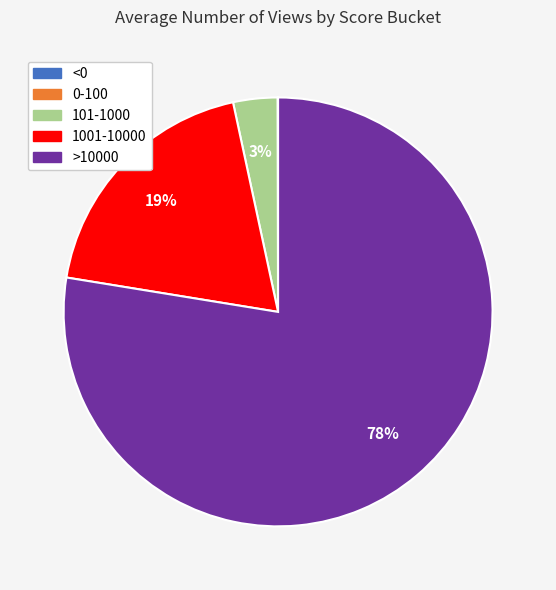

Is it true that 101-1000 is 3% of the pie?

True